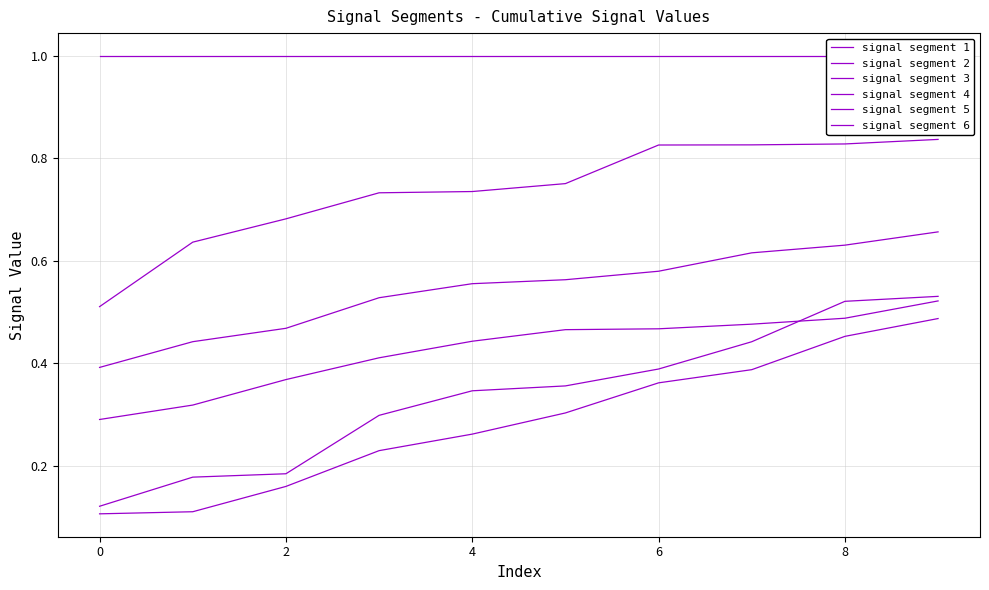

Does the chart display data point markers on the line(s)?

No